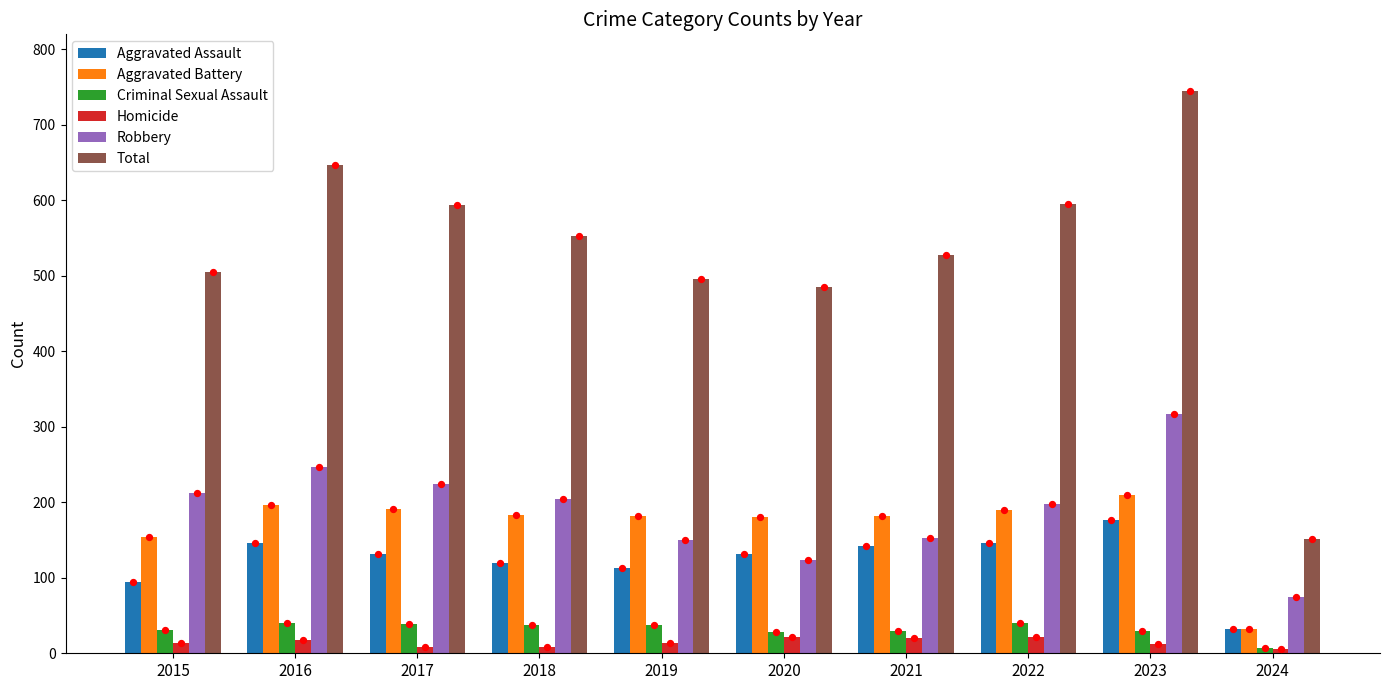

At how many categories does at least one series exceed 709?

1